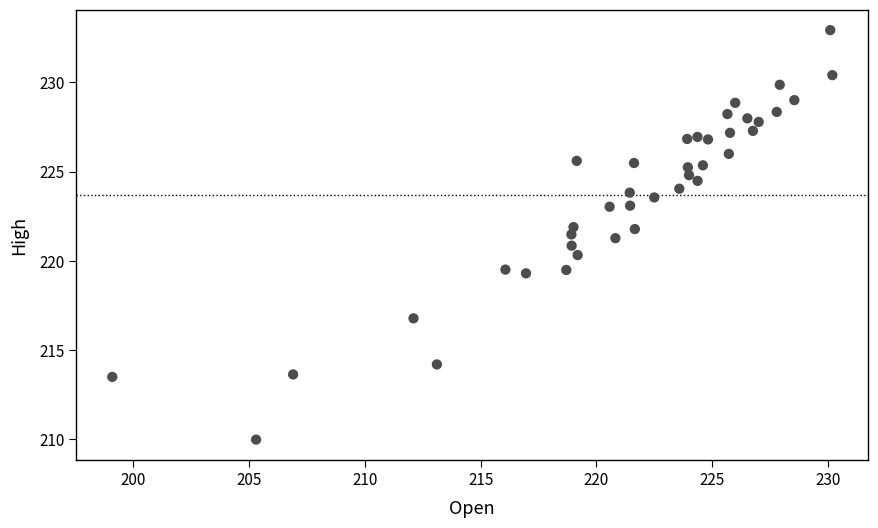

What is the range of Y values (max minus min)?

22.9